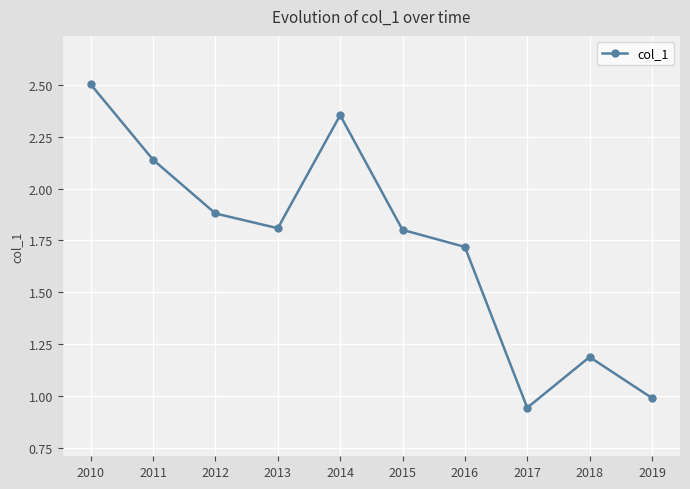

How many lines are shown in the chart?

1